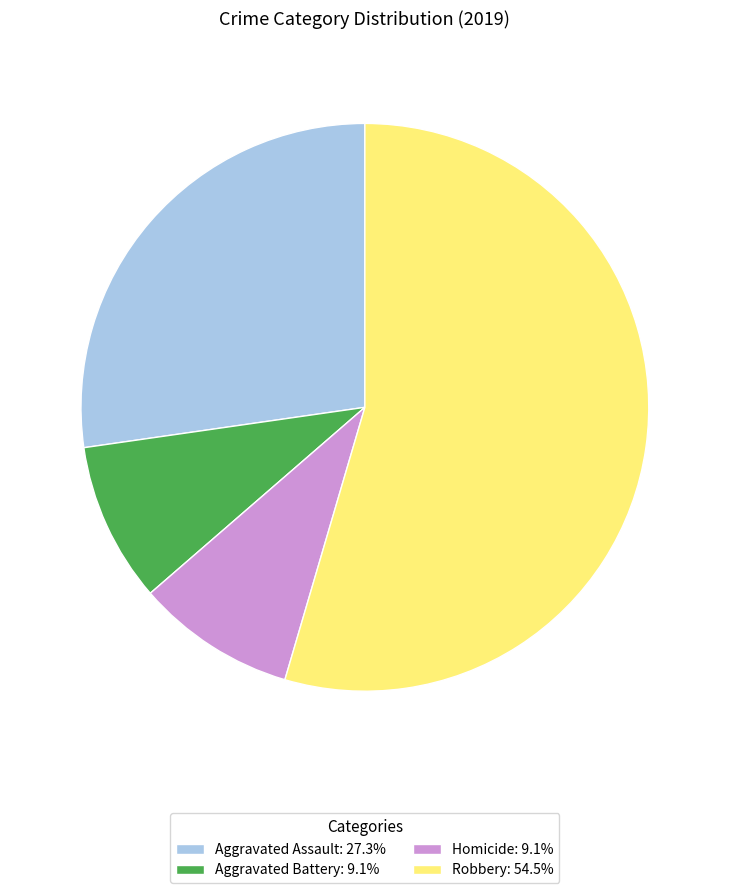

Approximately how many times larger is the value at Robbery: 54.5% compared to Aggravated Assault: 27.3%?

2.0